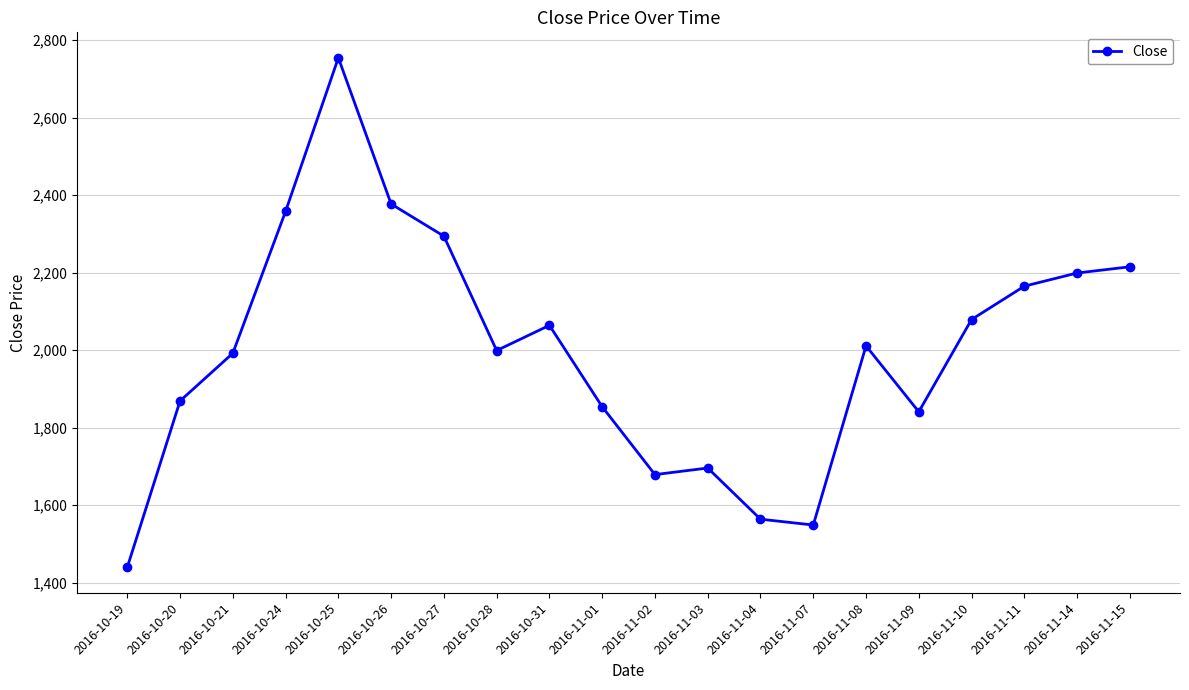

Between 2016-11-03 and 2016-10-24, which is larger?

2016-10-24